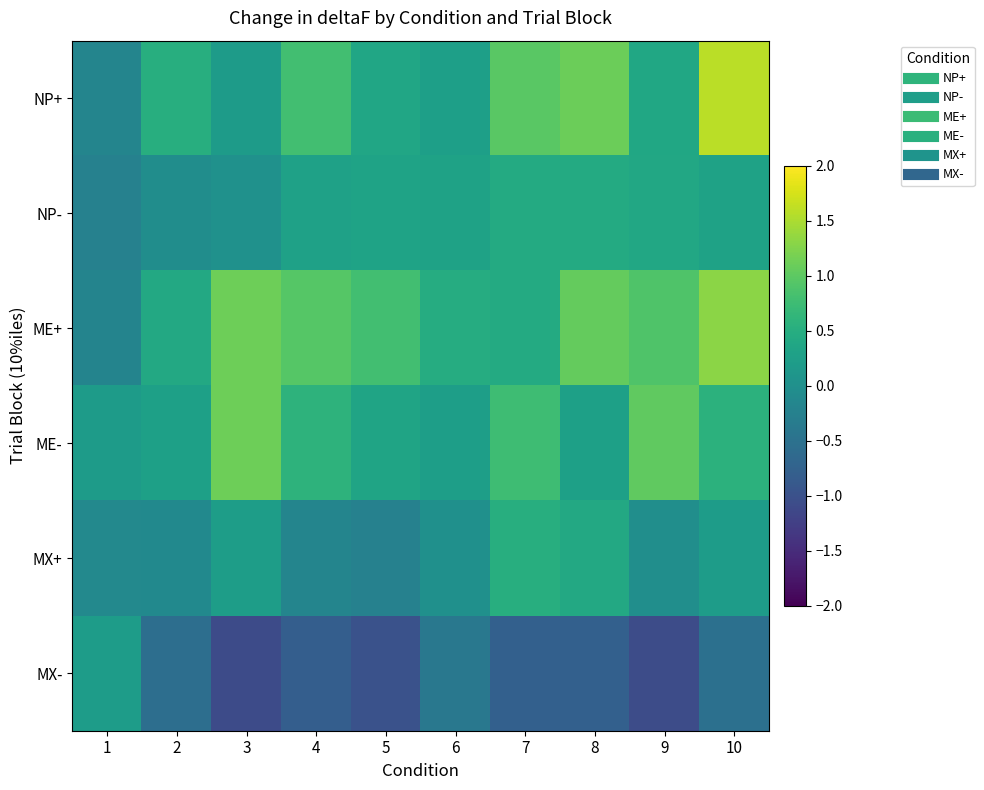

Reading left to right, what are all the values shown in this chart?

NP+: 1=-0.2	2=0.5	3=0.2	4=0.8	5=0.4	6=0.2	7=1.0	8=1.1	9=0.4	10=1.6
NP-: 1=-0.2	2=-0.0	3=0.0	4=0.3	5=0.3	6=0.3	7=0.4	8=0.5	9=0.4	10=0.3
ME+: 1=-0.2	2=0.4	3=1.1	4=0.9	5=0.8	6=0.5	7=0.5	8=1.1	9=0.9	10=1.3
ME-: 1=0.2	2=0.3	3=1.1	4=0.6	5=0.3	6=0.2	7=0.8	8=0.3	9=1.0	10=0.6
MX+: 1=-0.1	2=-0.1	3=0.2	4=-0.2	5=-0.2	6=0.0	7=0.5	8=0.4	9=-0.0	10=0.2
MX-: 1=0.2	2=-0.6	3=-1.1	4=-0.8	5=-1.0	6=-0.4	7=-0.8	8=-0.8	9=-1.1	10=-0.5